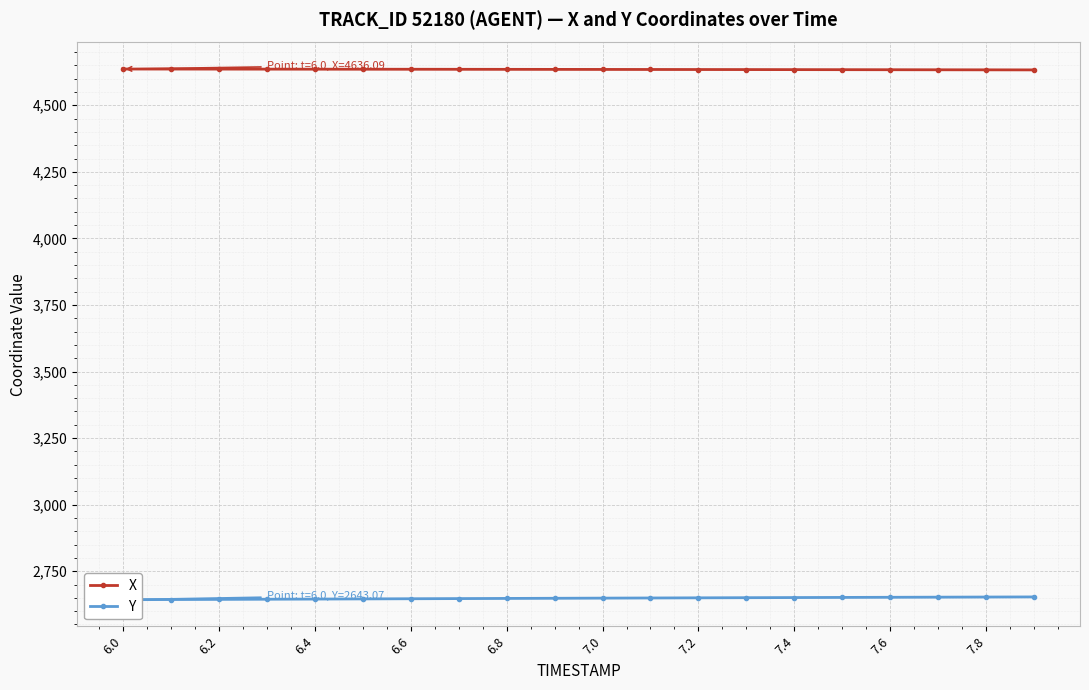

What is the difference between the maximum and minimum values in the Y series?

10.5